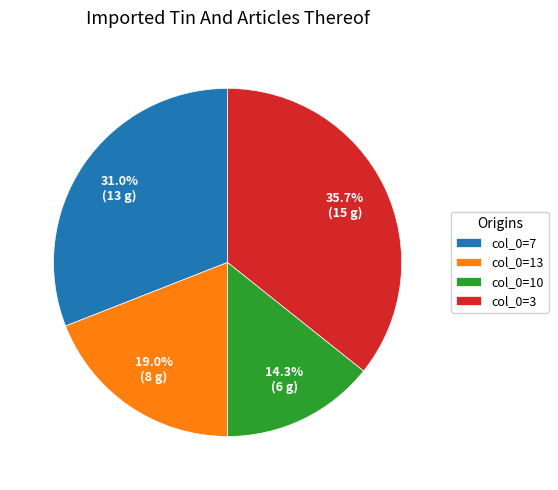

Count the number of slices in the pie.

4